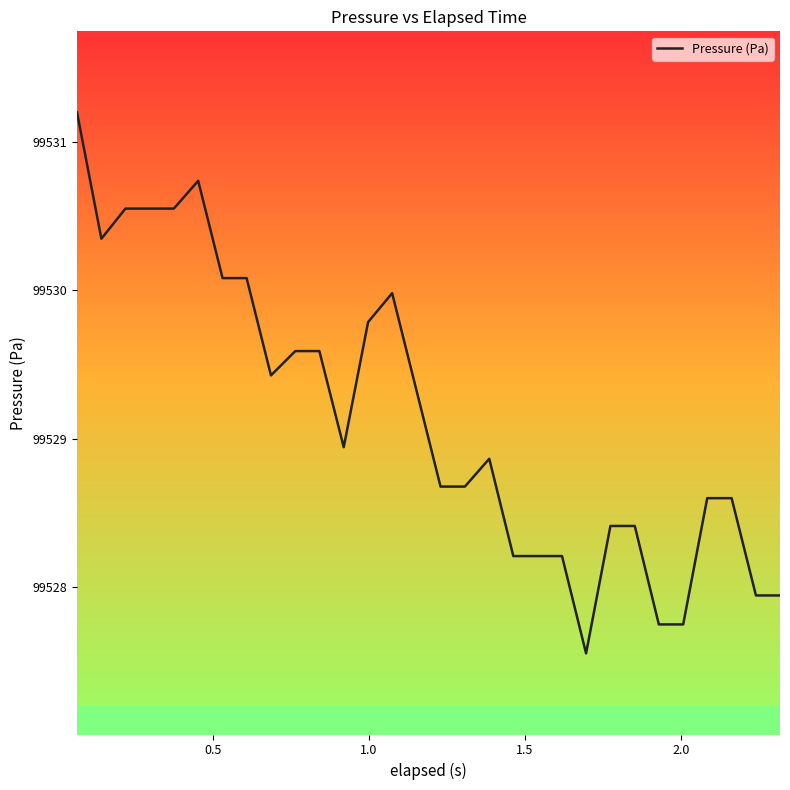

Is it true that the value at 21 is 172255.9?

False